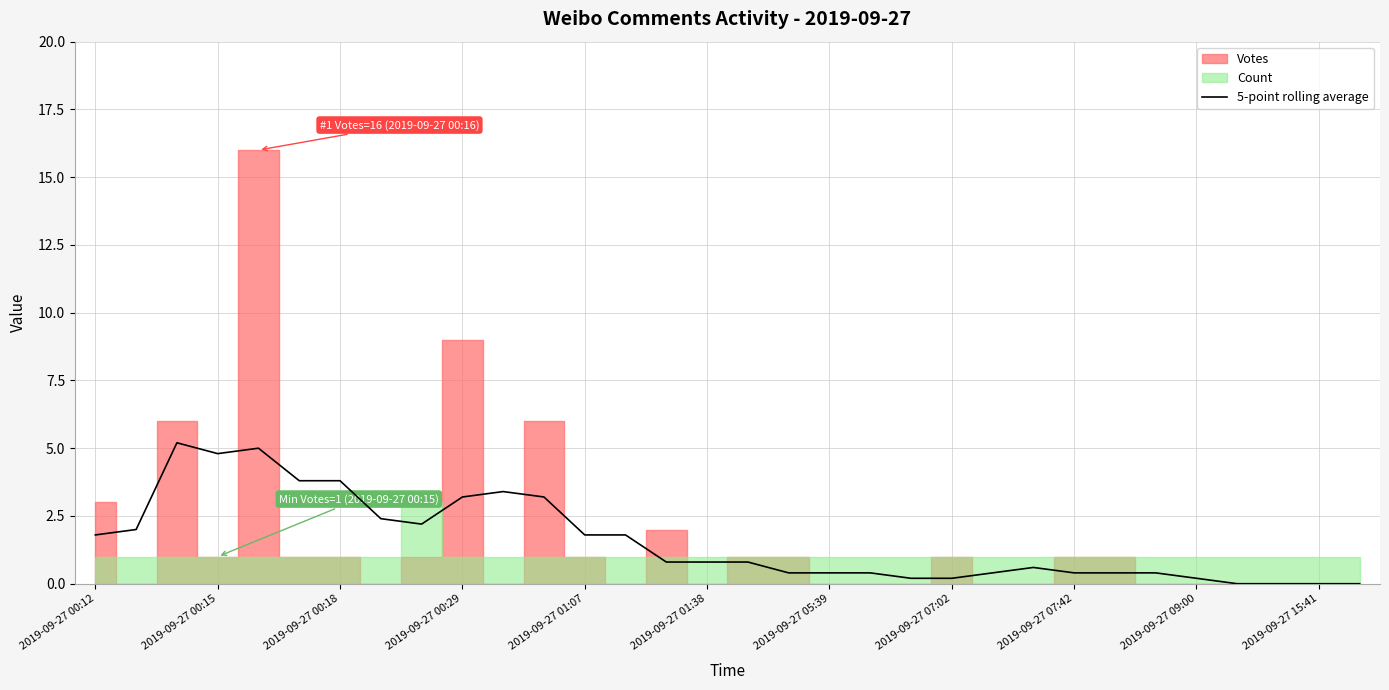

What is the highest value of the 5-point rolling average series?

5.2